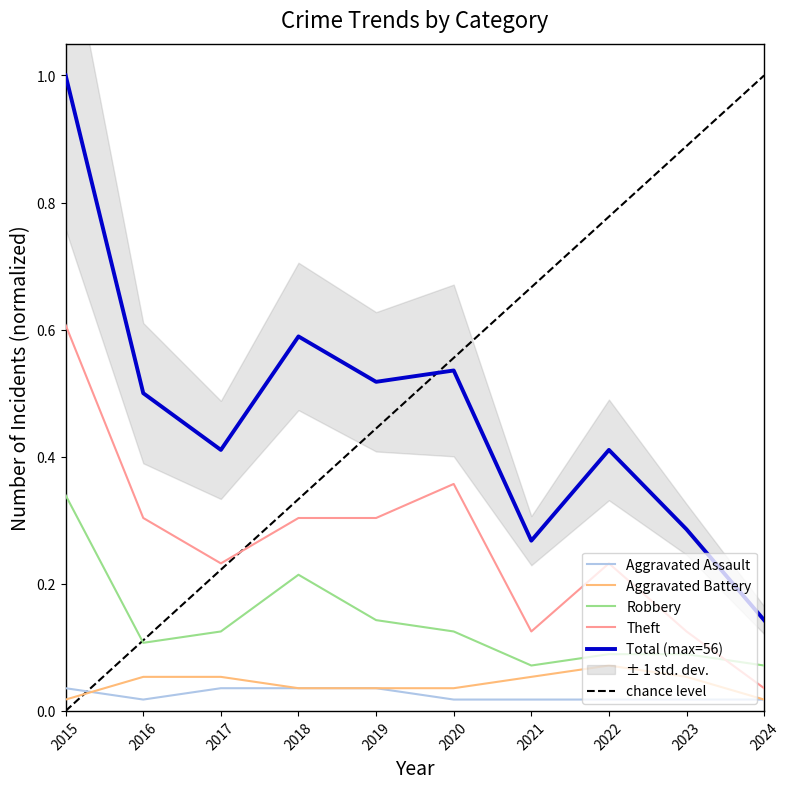

What is the value of the Theft point at the 3rd from the left?

0.2